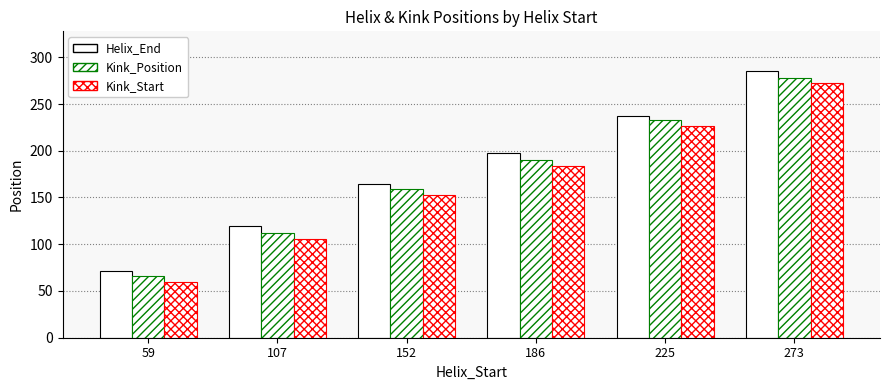

How many values in the Kink_Start series are below 184?

3